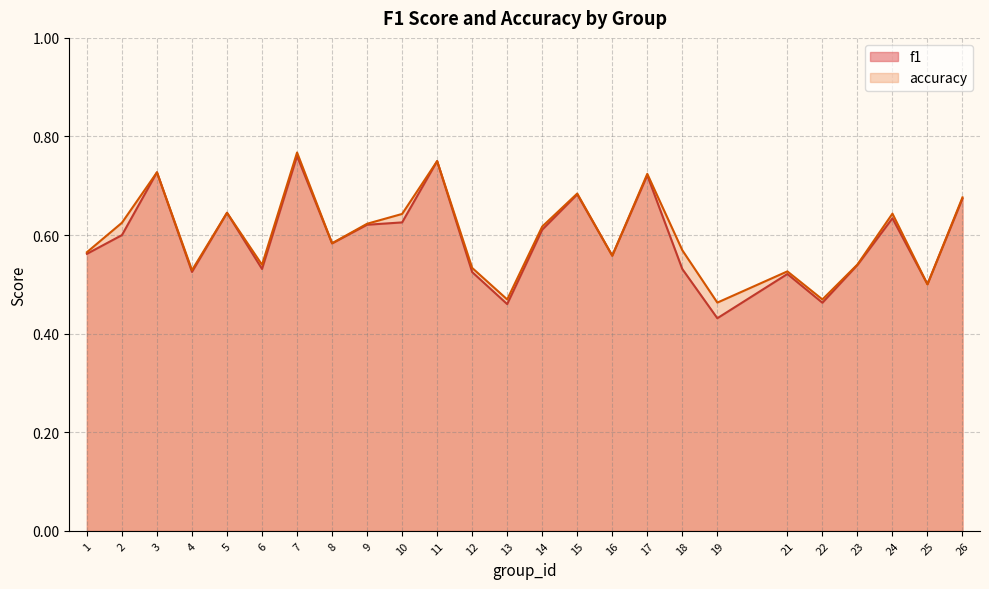

Does the chart display data point markers on the line(s)?

No